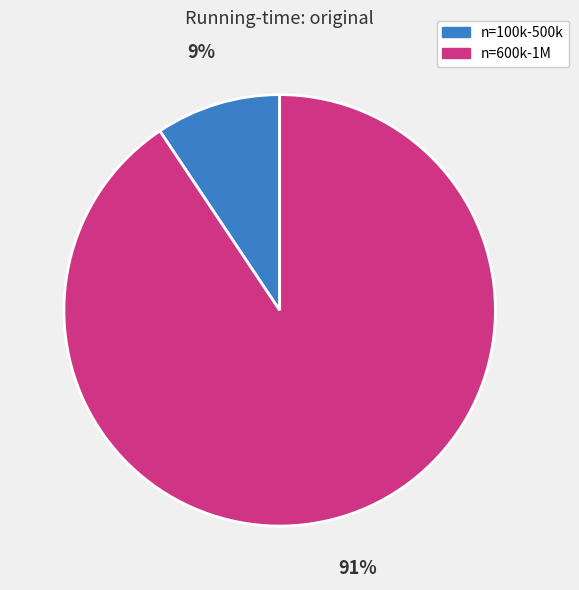

Does any single category account for the majority?

Yes